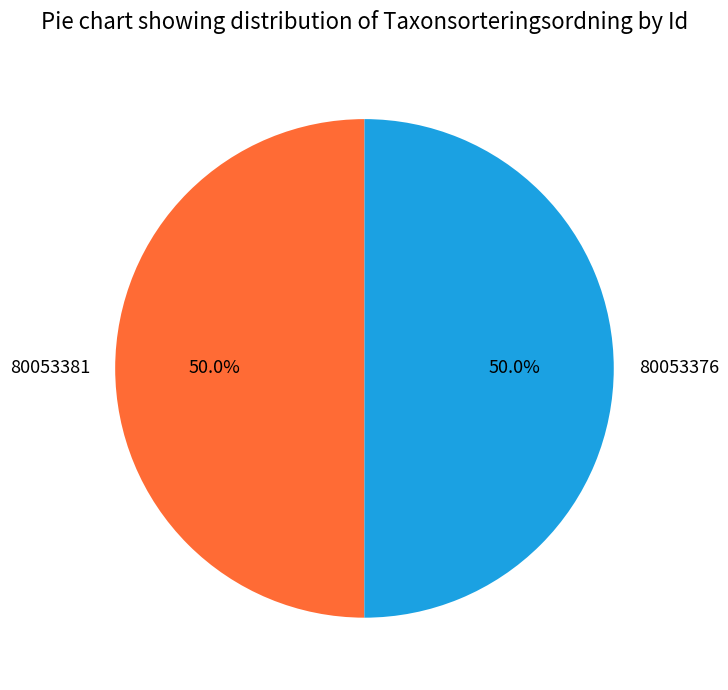

Do 80053376 and 80053381 together represent more than half of the pie?

Yes